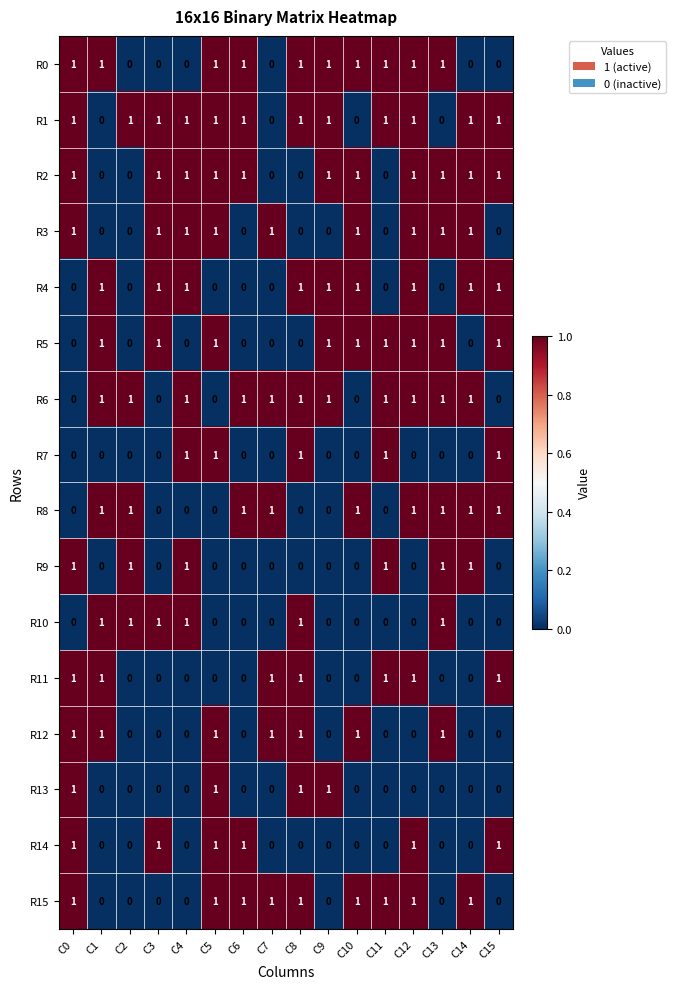

What is the sum of all R2 values?

11